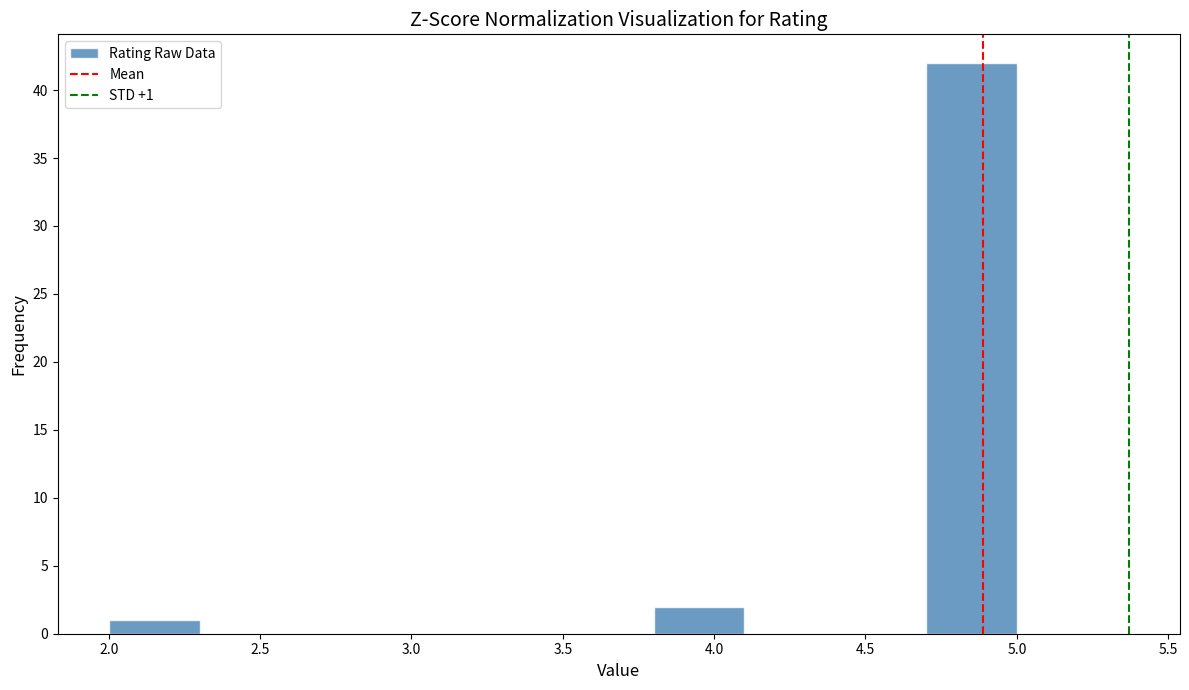

Which range on the x-axis has the tallest bar?

4.7 to 5.0